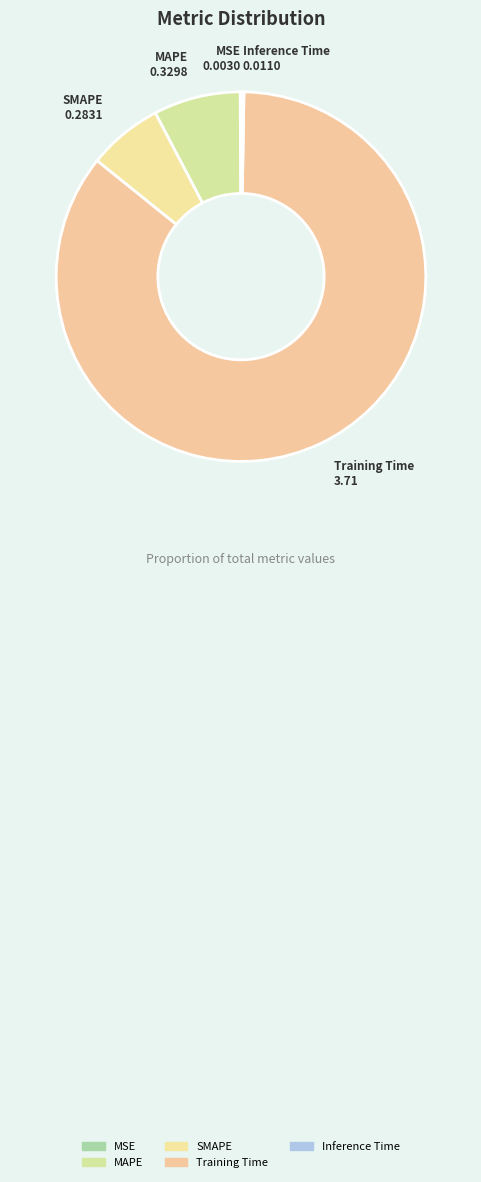

Does Training Time represent more than half of the total?

Yes